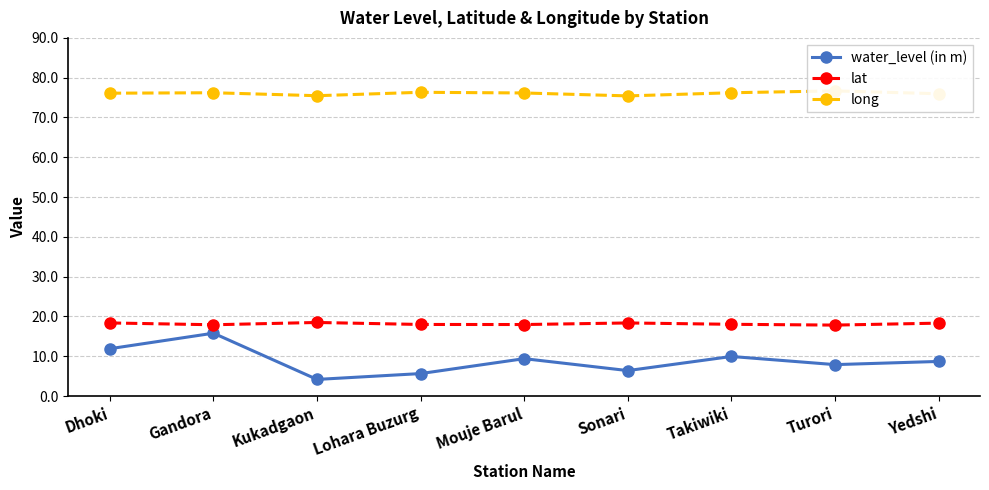

The water_level (in m) series shows 13.4 at Mouje Barul. True or false?

False